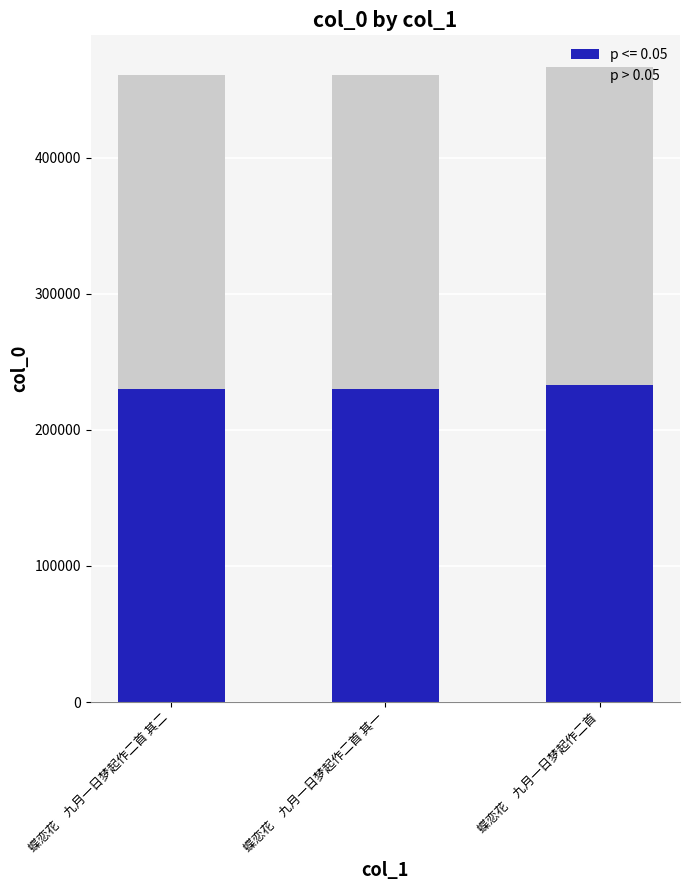

True or false: p <= 0.05 has a value of 233222 at 蝶恋花　九月一日梦起作二首.

True